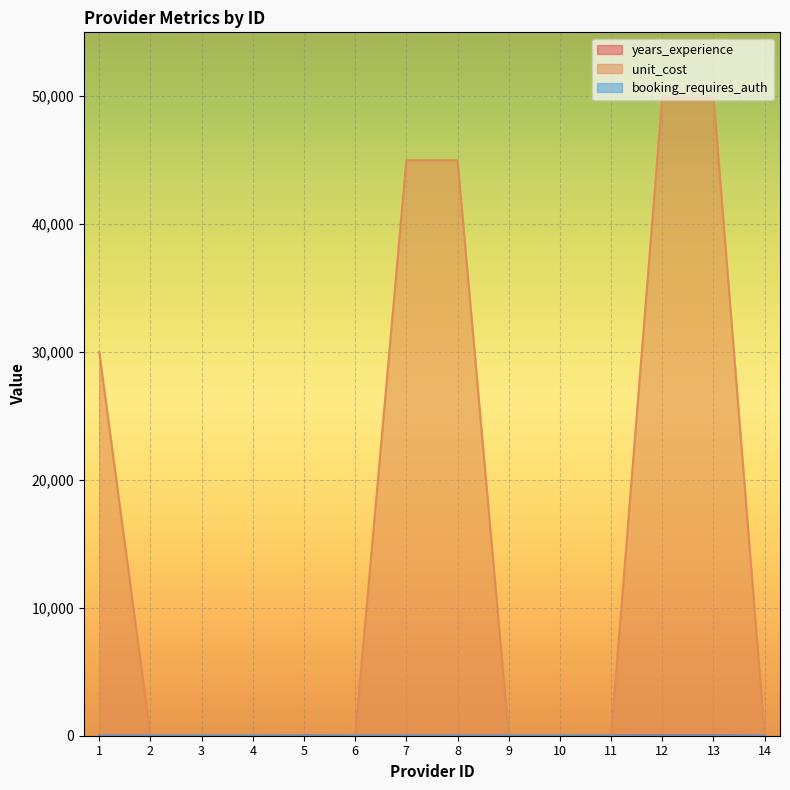

How many lines are shown in the chart?

3